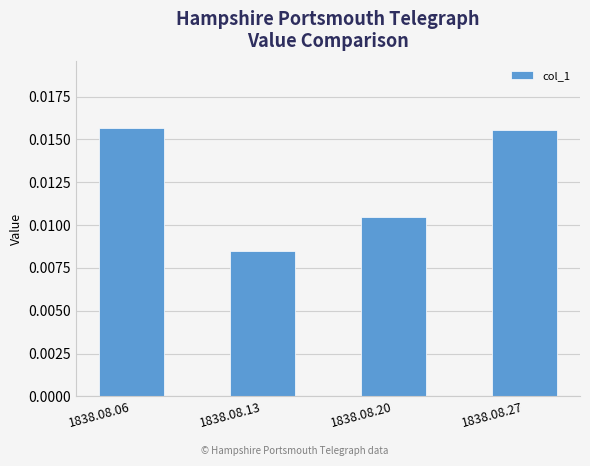

How many data points does each series have?

4